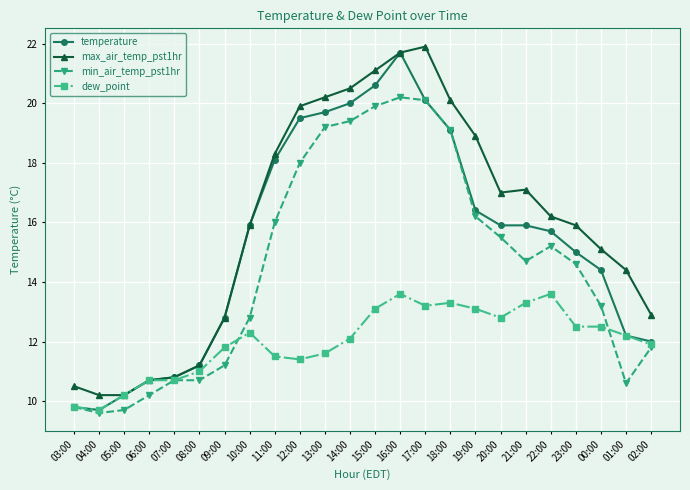

Which series has the largest total across all categories?

max_air_temp_pst1hr